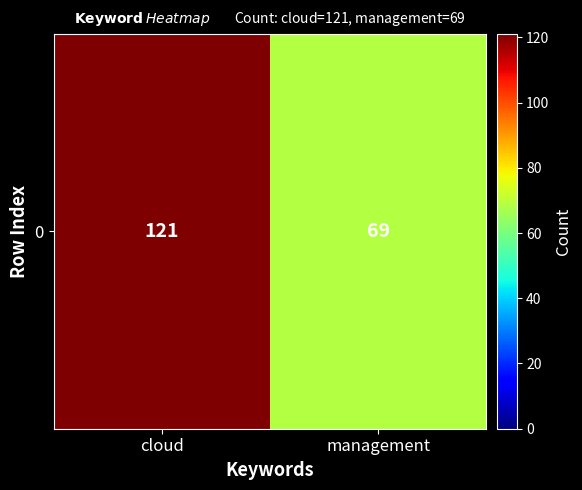

What is the ratio of the value at management to the value at cloud?

0.6